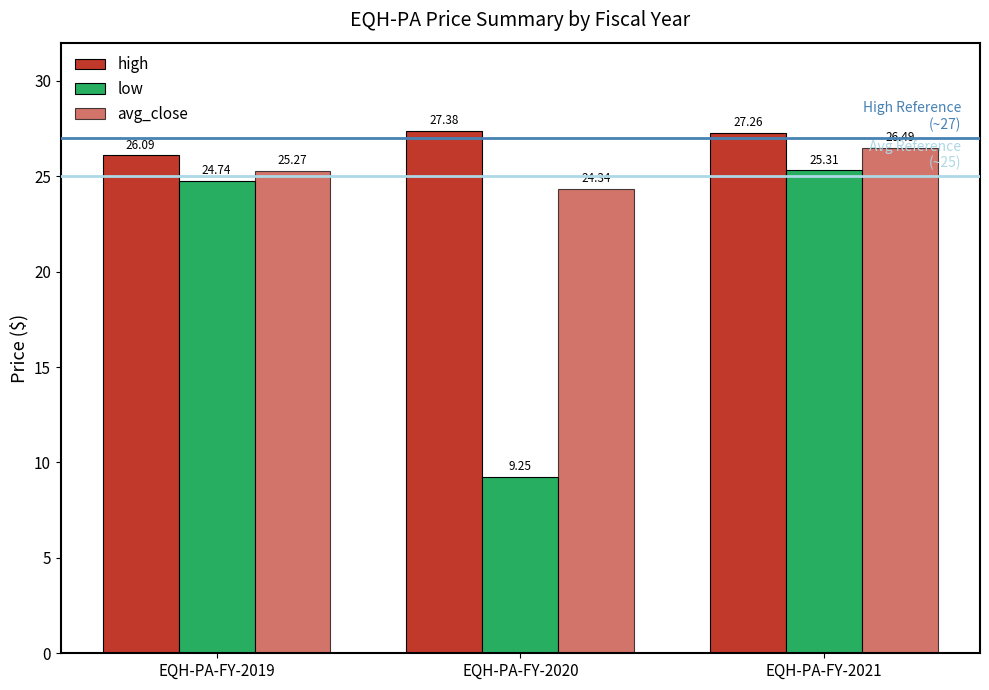

At how many categories does at least one series exceed 15?

3